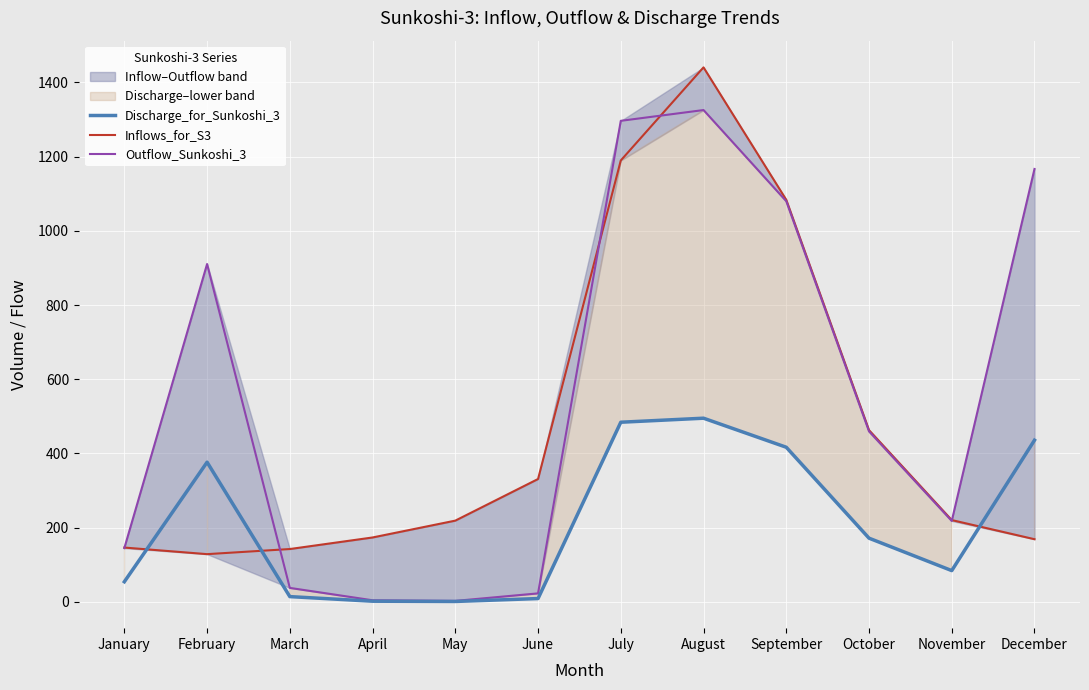

Reading right to left, what are all the values shown in this chart?

Discharge_for_Sunkoshi_3: December=435.6	November=84.1	October=171.5	September=416.6	August=494.9	July=484.1	June=8.8	May=0.9	April=1.6	March=14.0	February=376.4	January=54.0
Inflows_for_S3: December=168.7	November=220.3	October=462.8	September=1083.7	August=1440.7	July=1189.7	June=331.0	May=218.8	April=173.4	March=142.2	February=128.5	January=146.2
Outflow_Sunkoshi_3: December=1166.8	November=218.0	October=459.4	September=1079.9	August=1325.7	July=1296.6	June=22.7	May=2.4	April=4.1	March=37.5	February=910.6	January=144.7